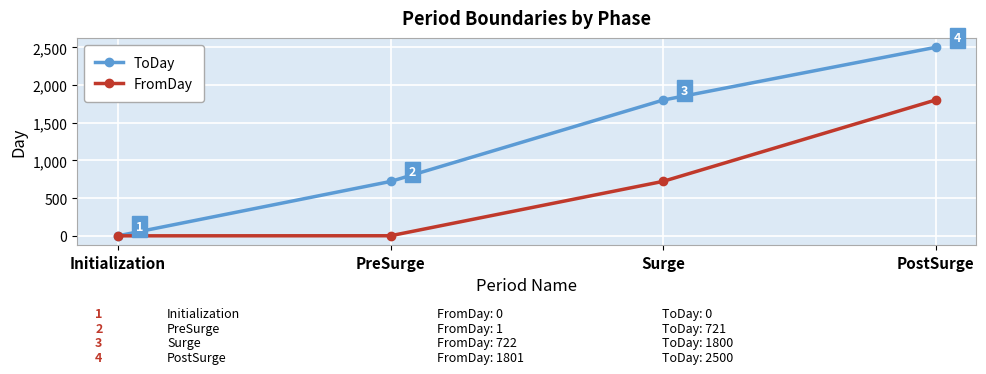

Does the chart display data point markers on the line(s)?

Yes